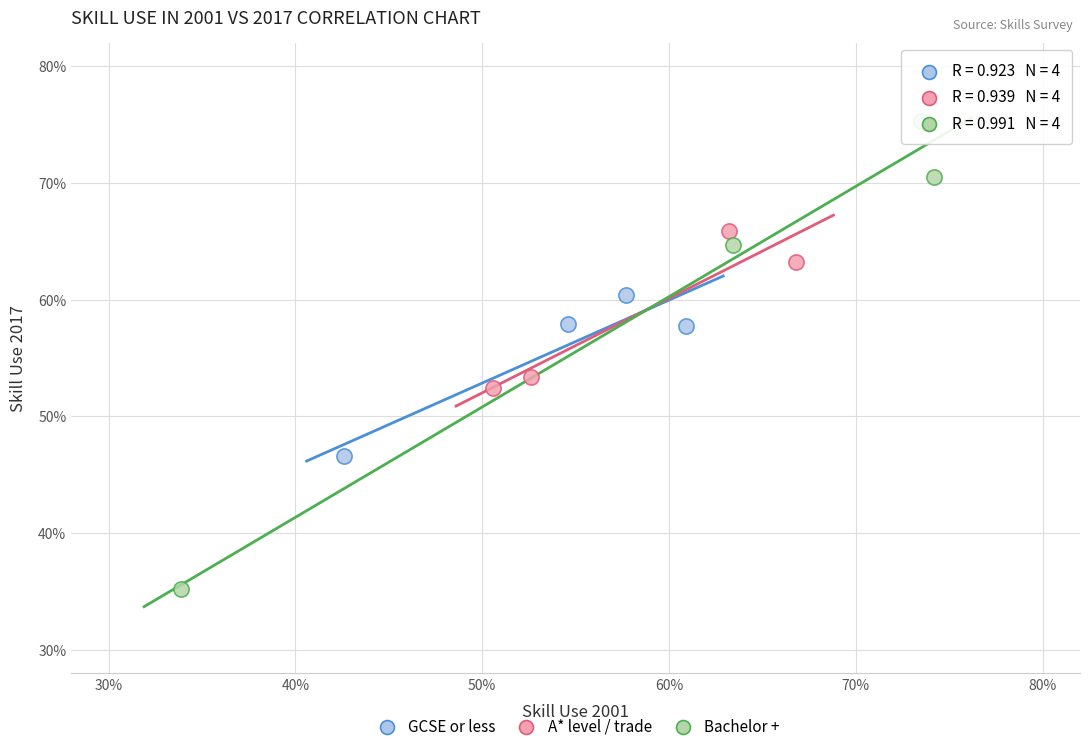

Which series reaches the maximum Y coordinate?

Bachelor +